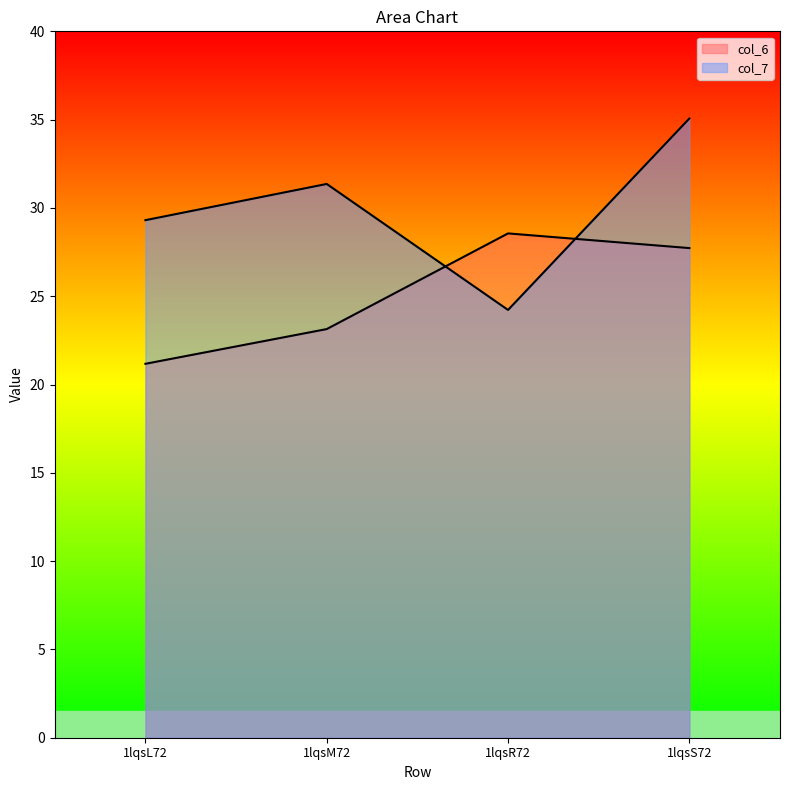

Does the chart have visible grid lines?

No